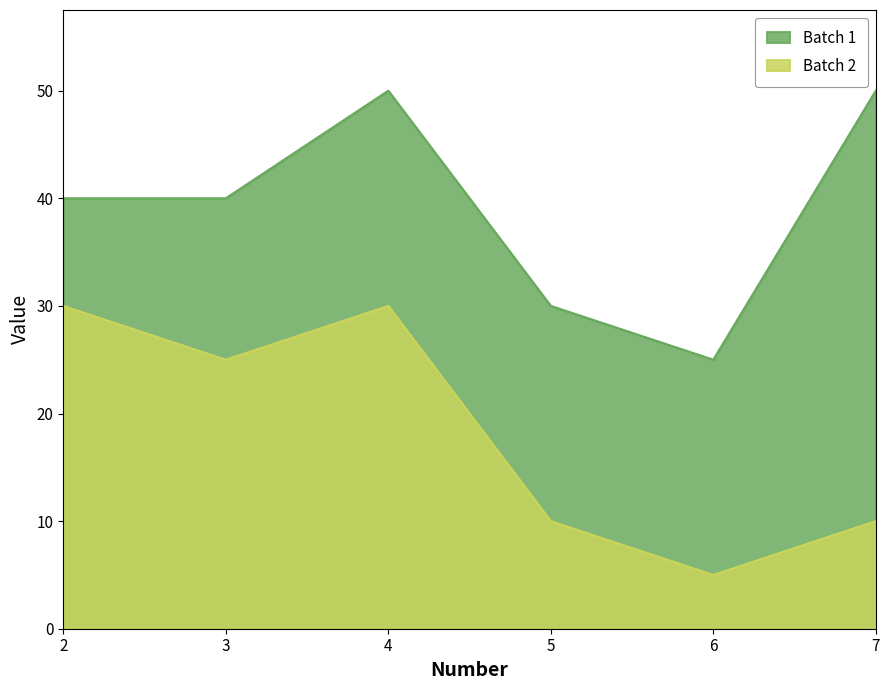

At which category does the chart reach its minimum across all series?

6